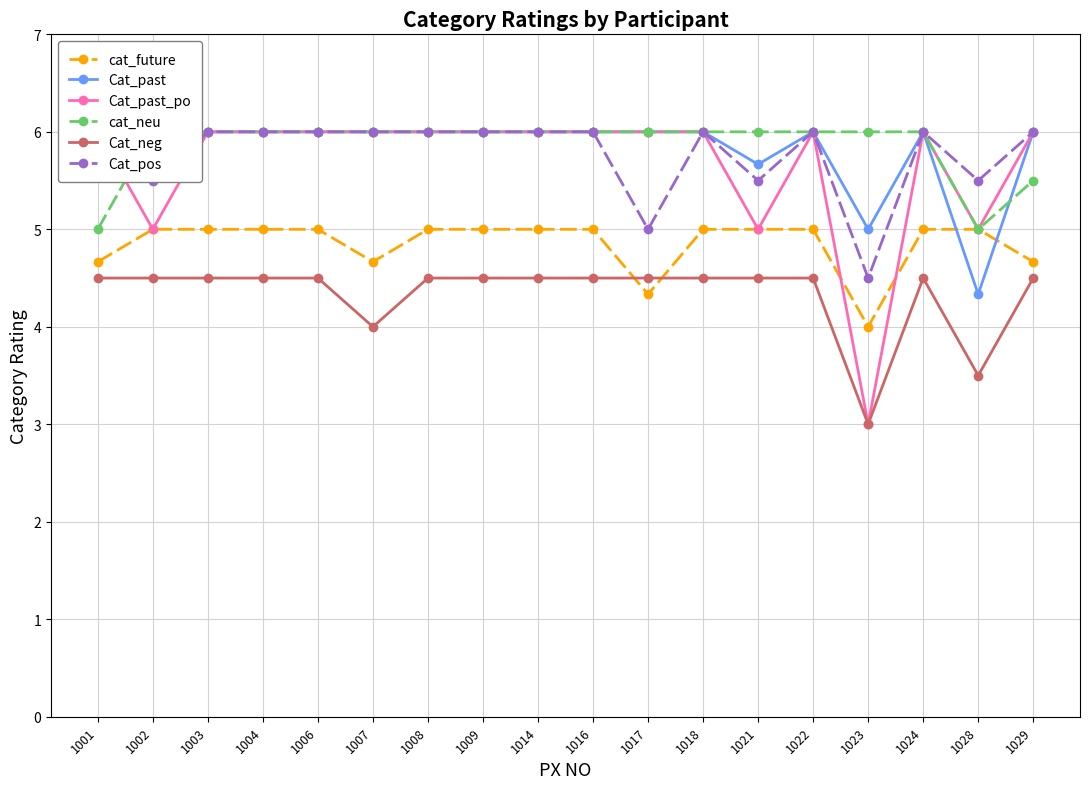

In Cat_neg, how many points are higher than both neighbors (excluding endpoints)?

1